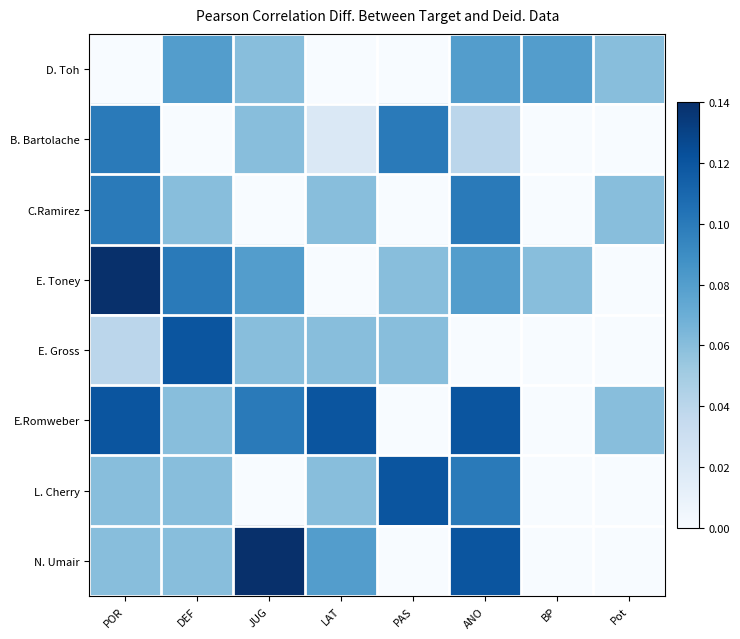

Between ANO and Pot, which series saw the biggest shift?

N. Umair